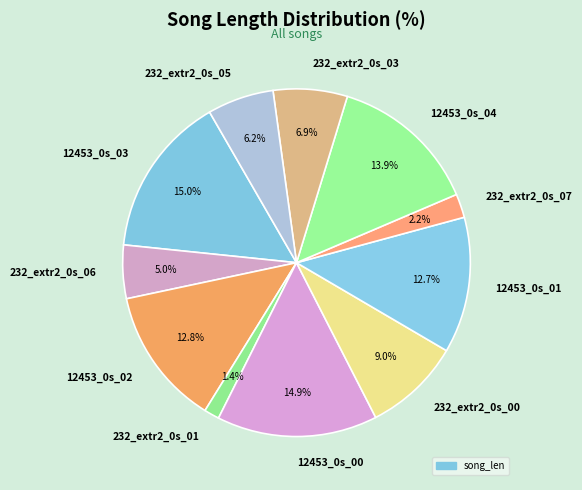

True or false: 12453_0s_01 accounts for 23% of the total.

False